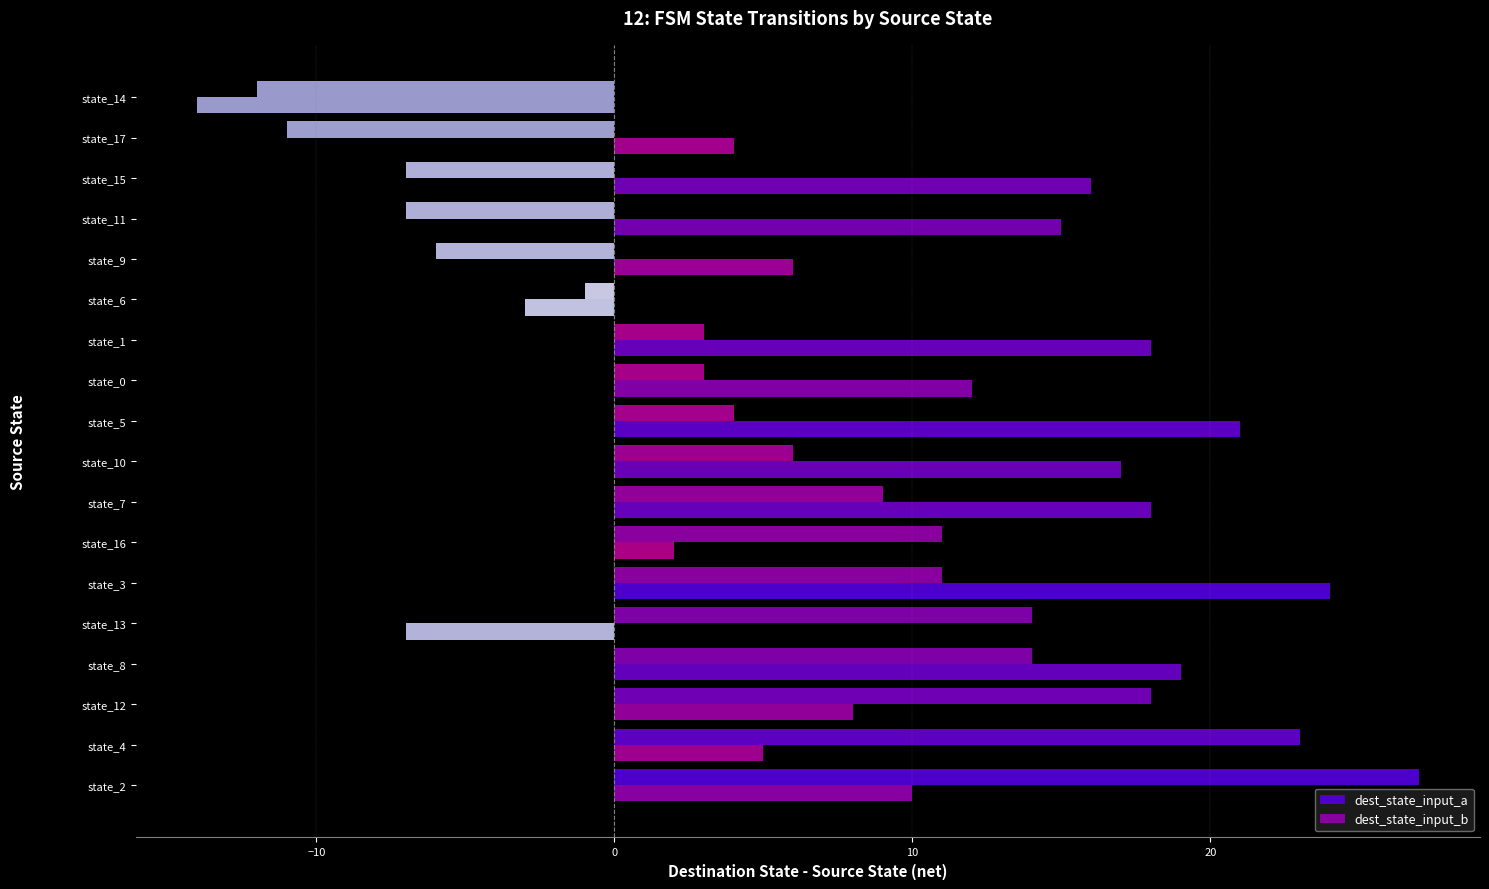

How many negative values does the dest_state_input_b series have?

3